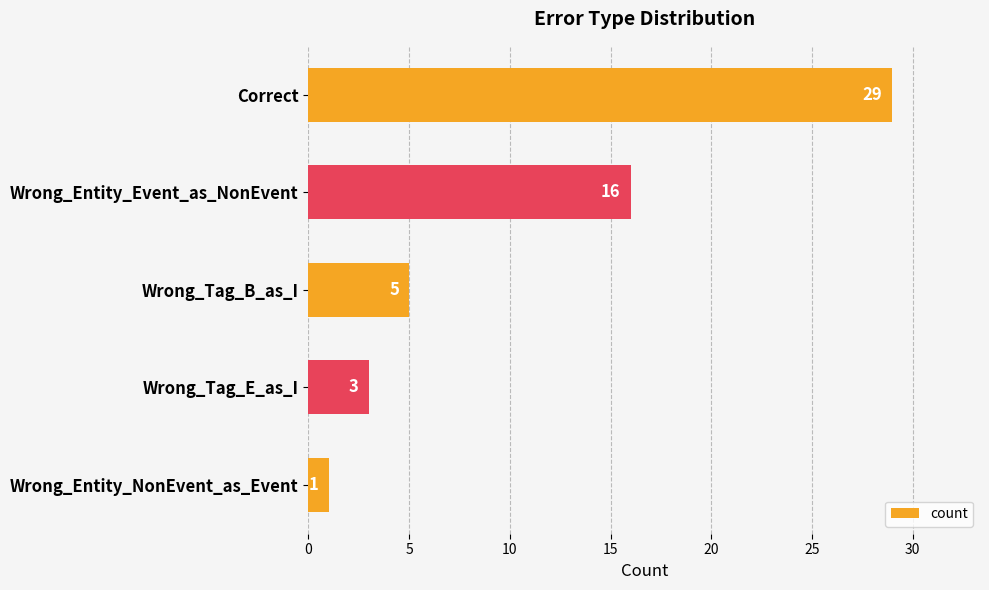

Which category has the lowest value across all series?

Wrong_Entity_NonEvent_as_Event